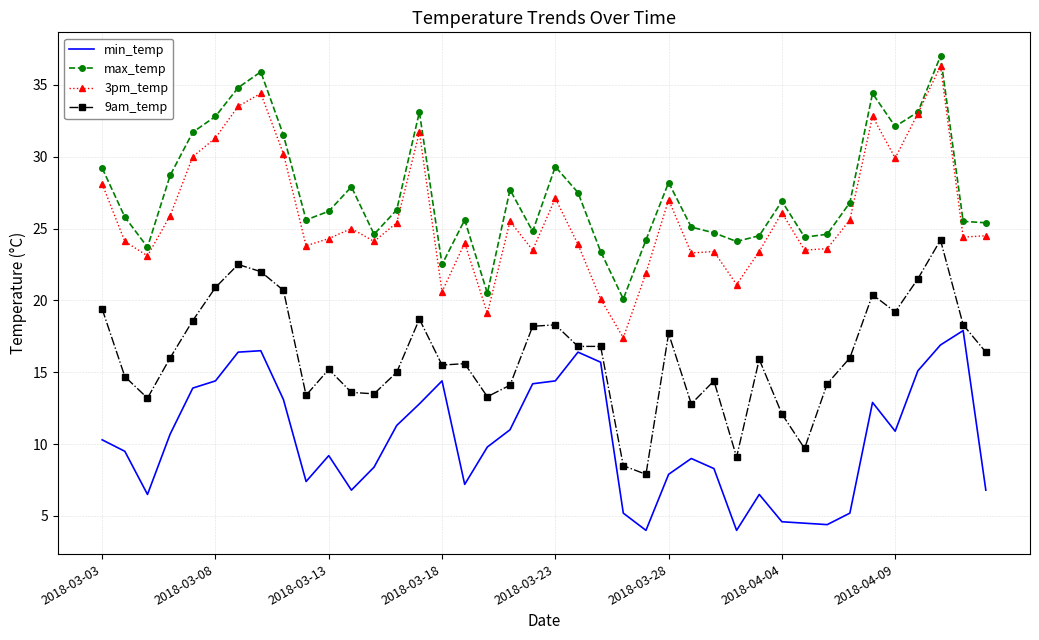

Which series has the largest total across all categories?

max_temp